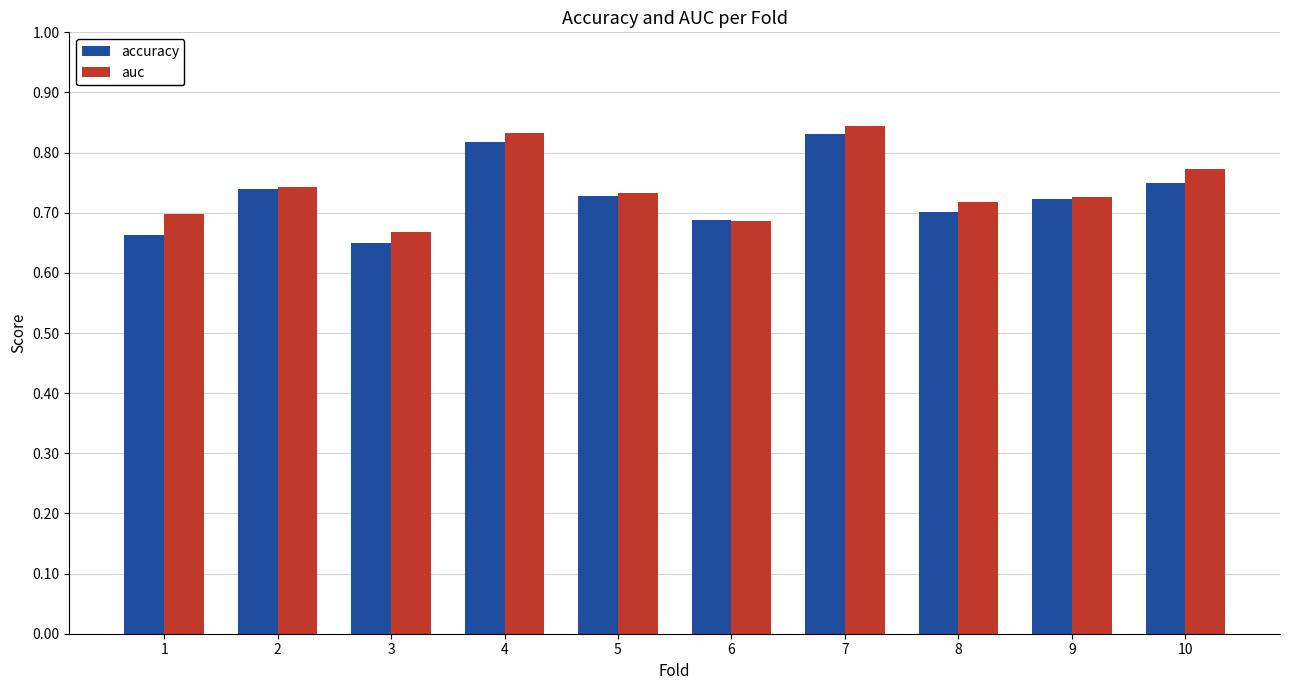

Which series has the largest total across all categories?

auc